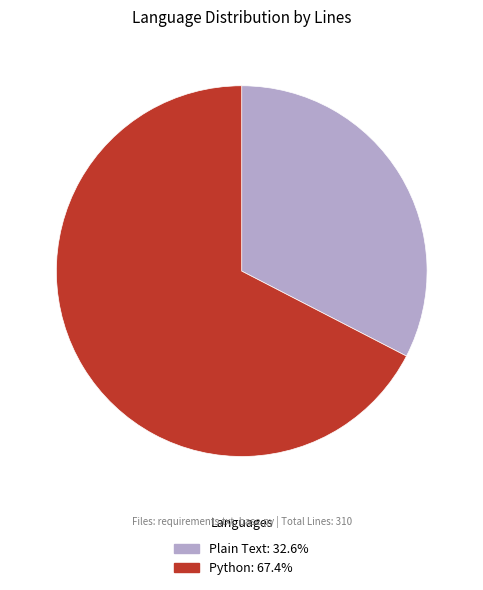

Do Plain Text: 32.6% and Python: 67.4% together represent more than half of the pie?

Yes